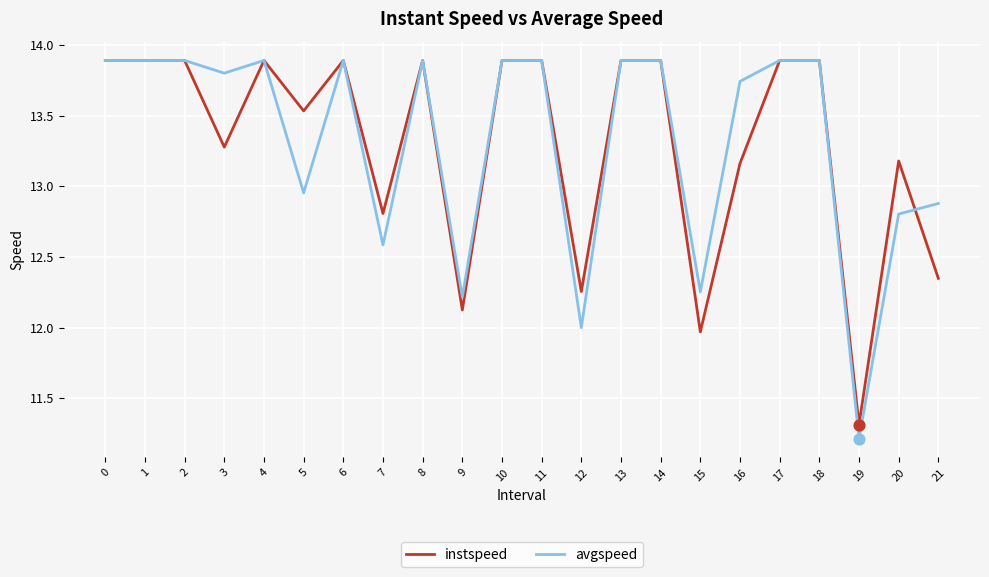

Between 15 and 17, which series saw the biggest shift?

instspeed